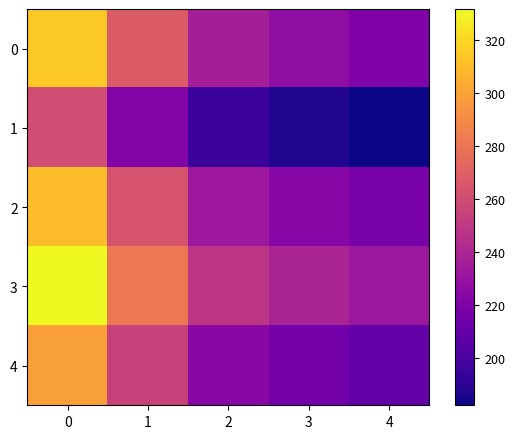

List the series in order of their peak value, highest first.

row_3, row_0, row_2, row_4, row_1